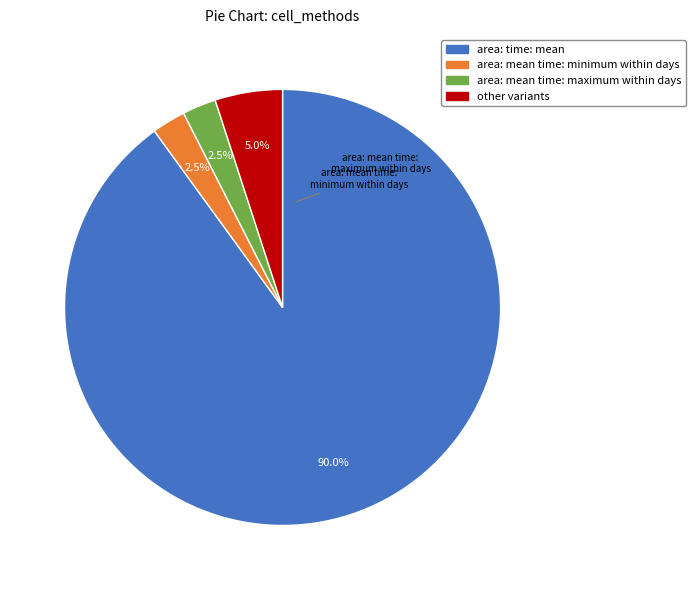

Does any single category account for the majority?

Yes